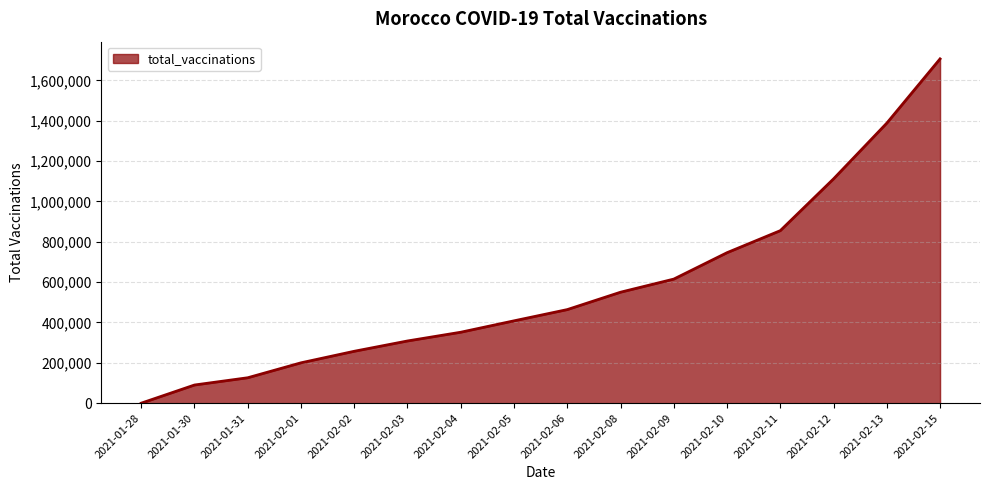

What position from the right is 2021-01-28?

16